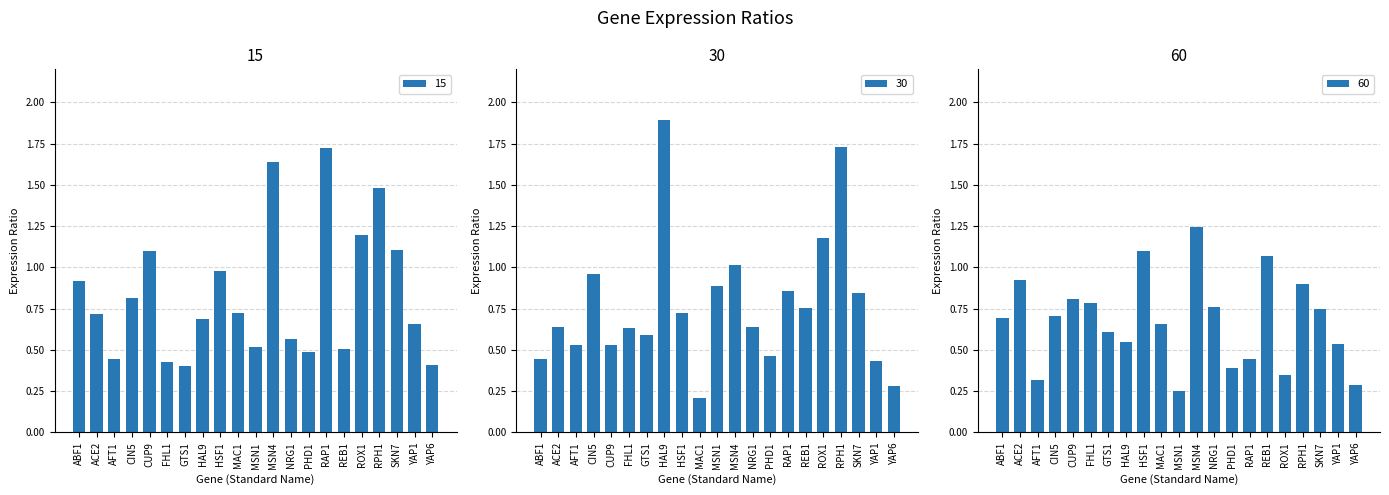

List the series in order of their peak value, lowest first.

60, 15, 30